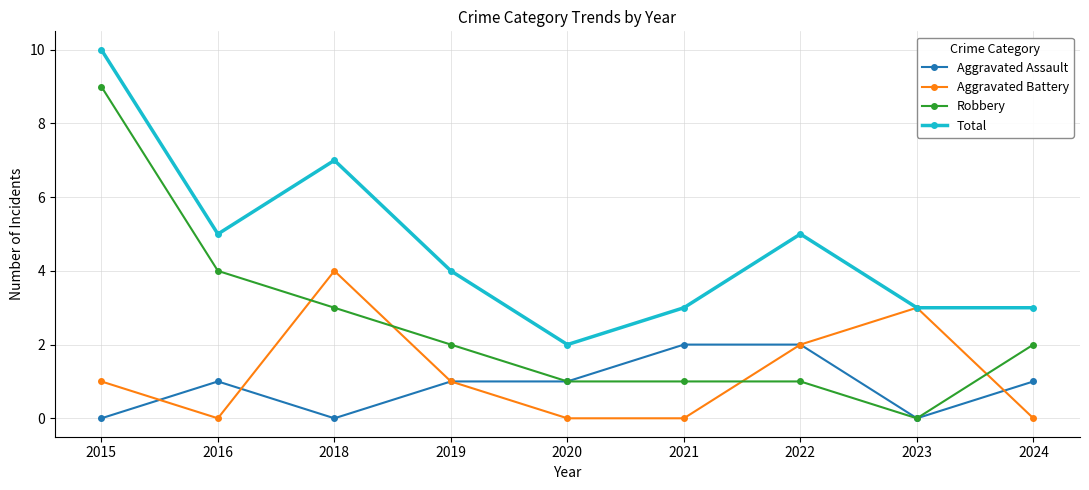

What is the difference between the Total values at 2022 and 2015?

5